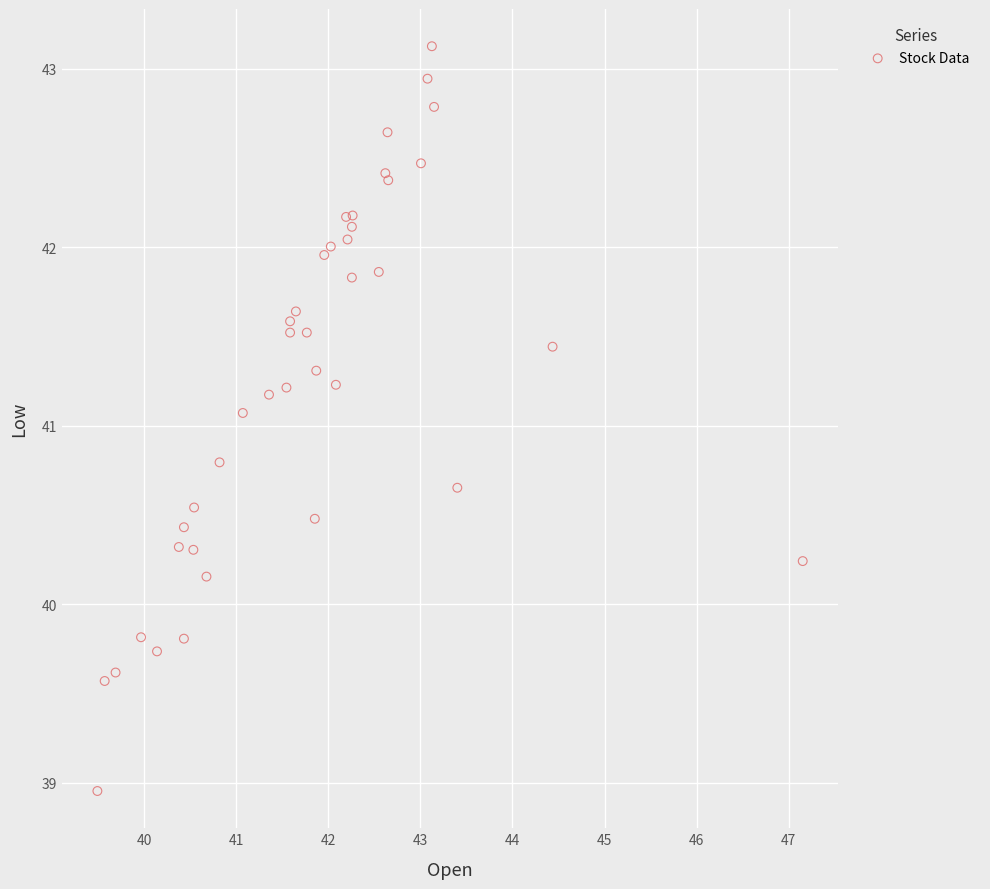

What Y value in the scatter plot is closest to 41?

41.1